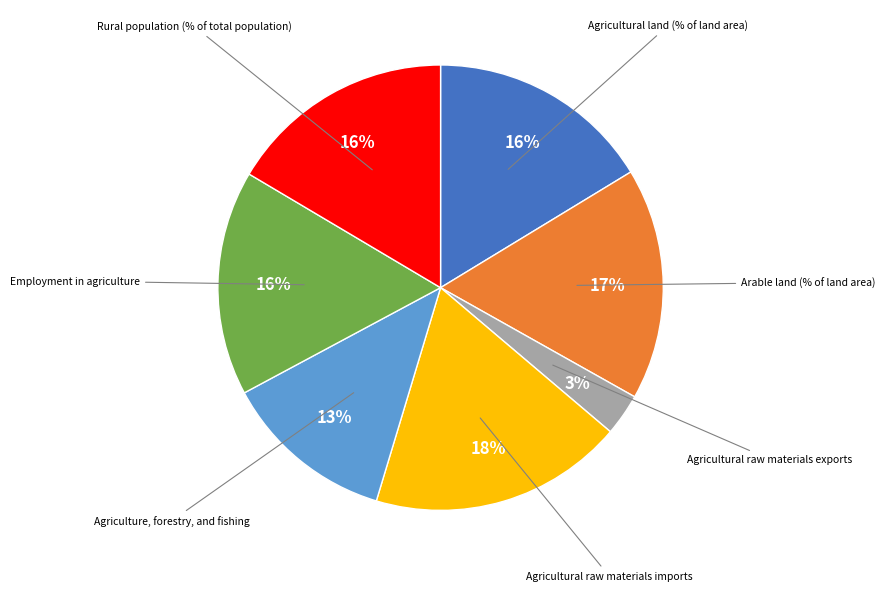

To the nearest percent, what is the average slice percentage?

14%